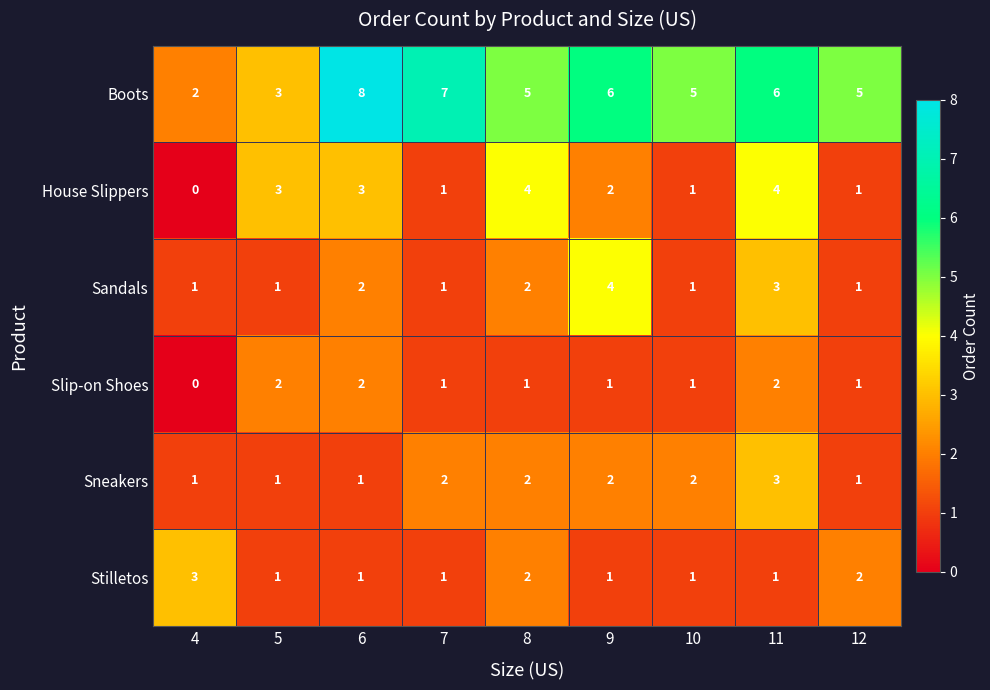

At which label does Sandals reach its peak?

9